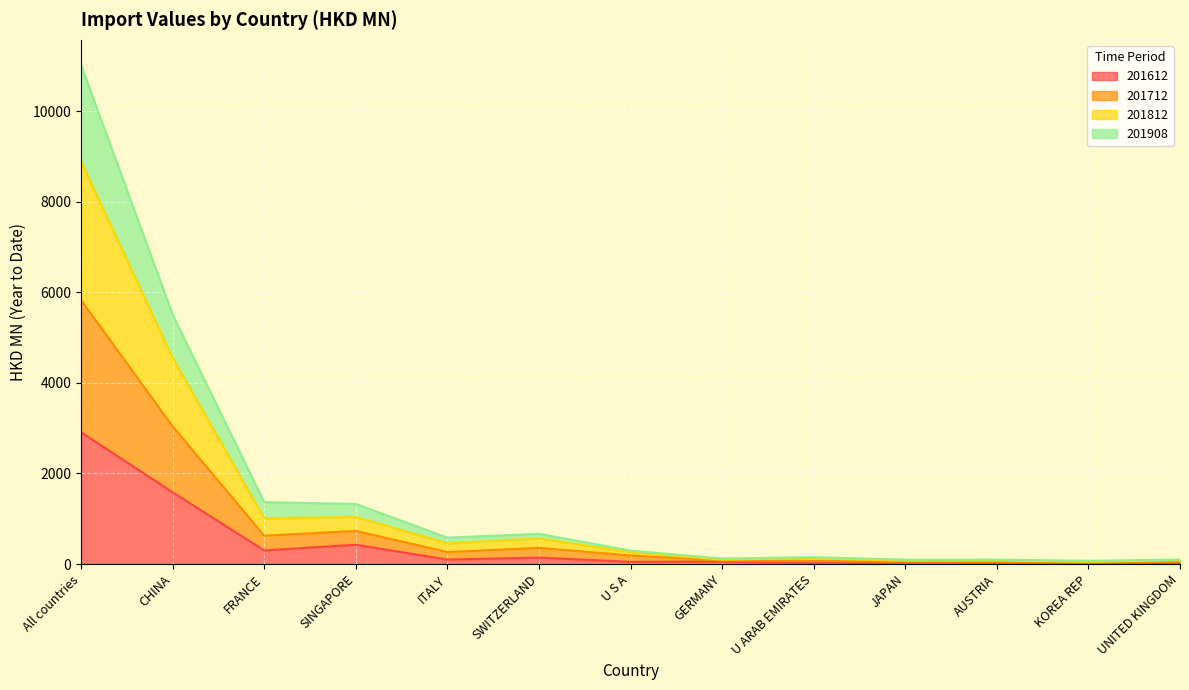

Between FRANCE and UNITED KINGDOM, which is larger?

FRANCE